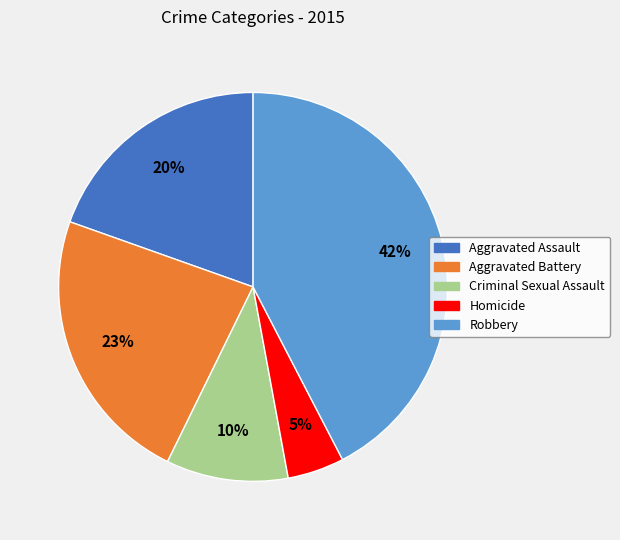

Does Criminal Sexual Assault represent more than half of the total?

No